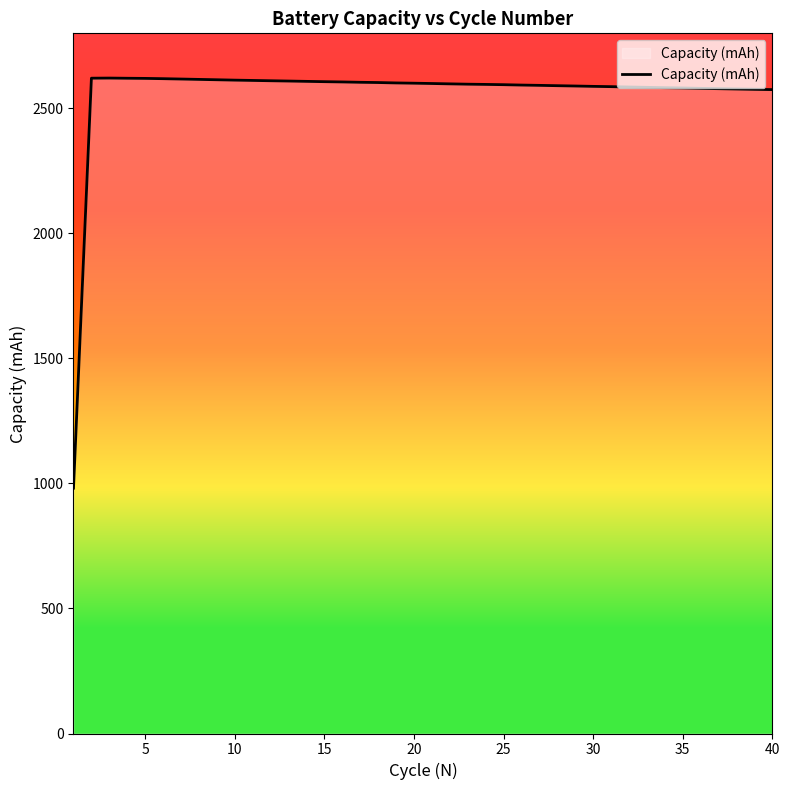

What is the maximum value shown in the chart?

2621.1